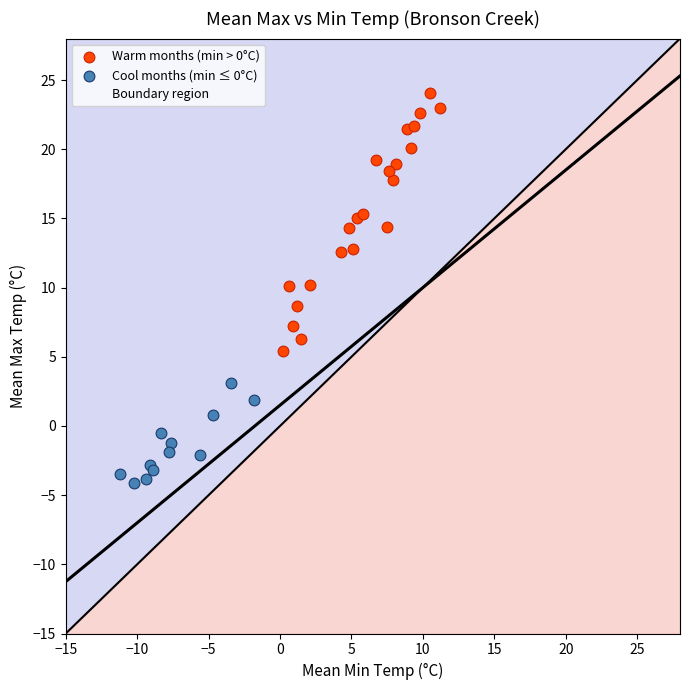

Which series has the largest Y range (max minus min)?

Warm months (min > 0°C)